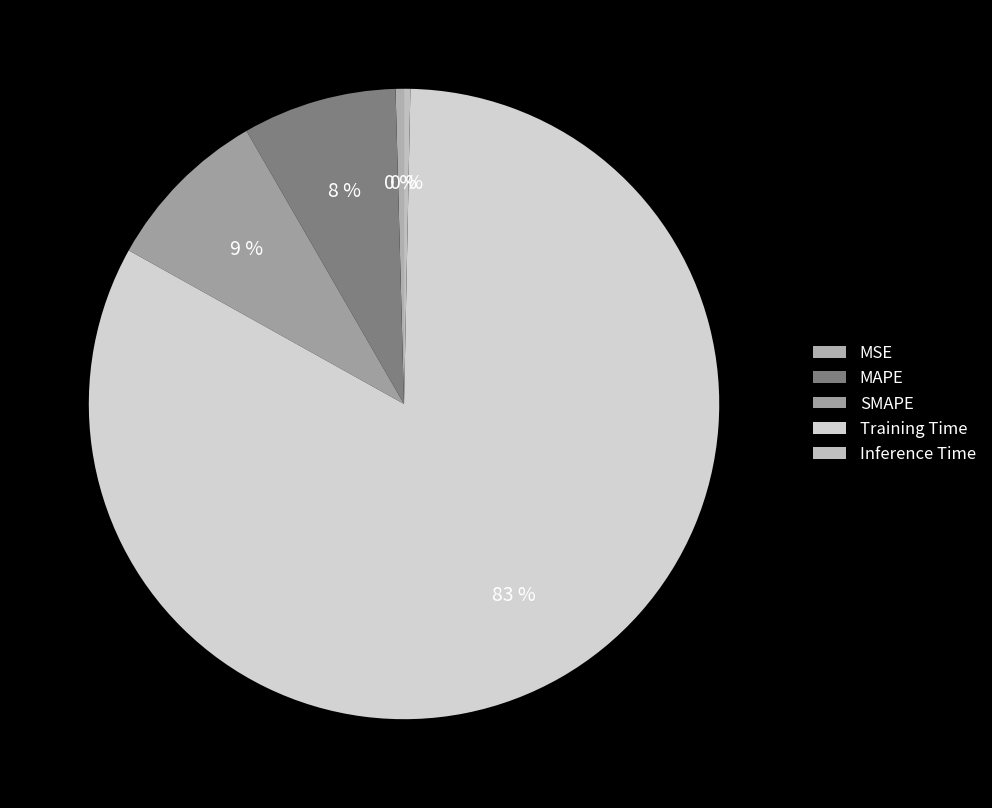

To the nearest percent, what is the difference between the MSE and Training Time slice percentages?

82%